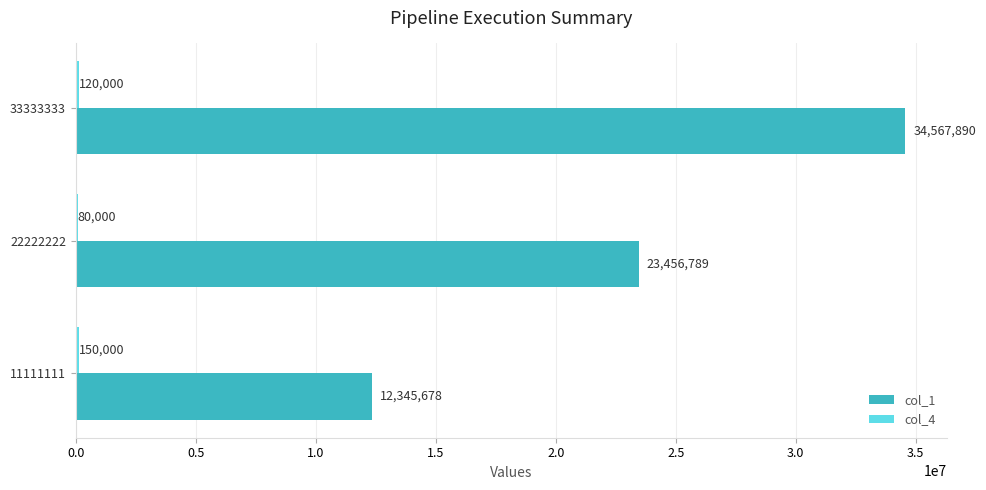

What is the sum of the col_1 values at 11111111 and 33333333?

46913568